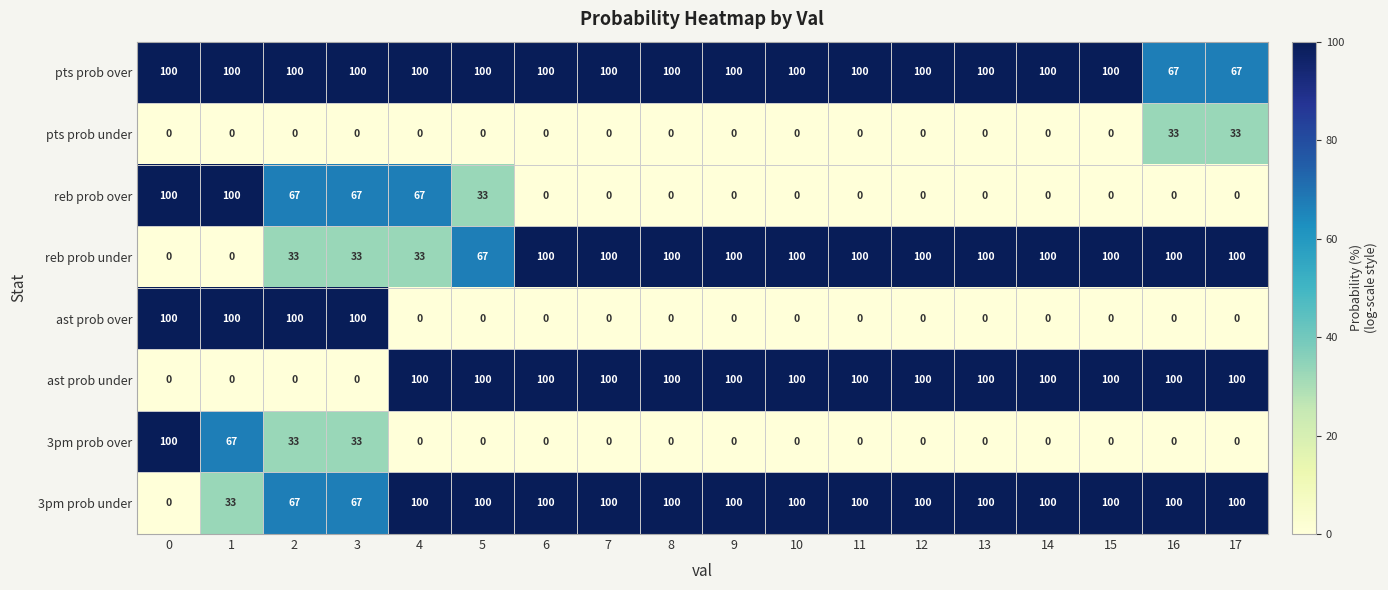

What is the spread (max minus min) of values at 13?

100